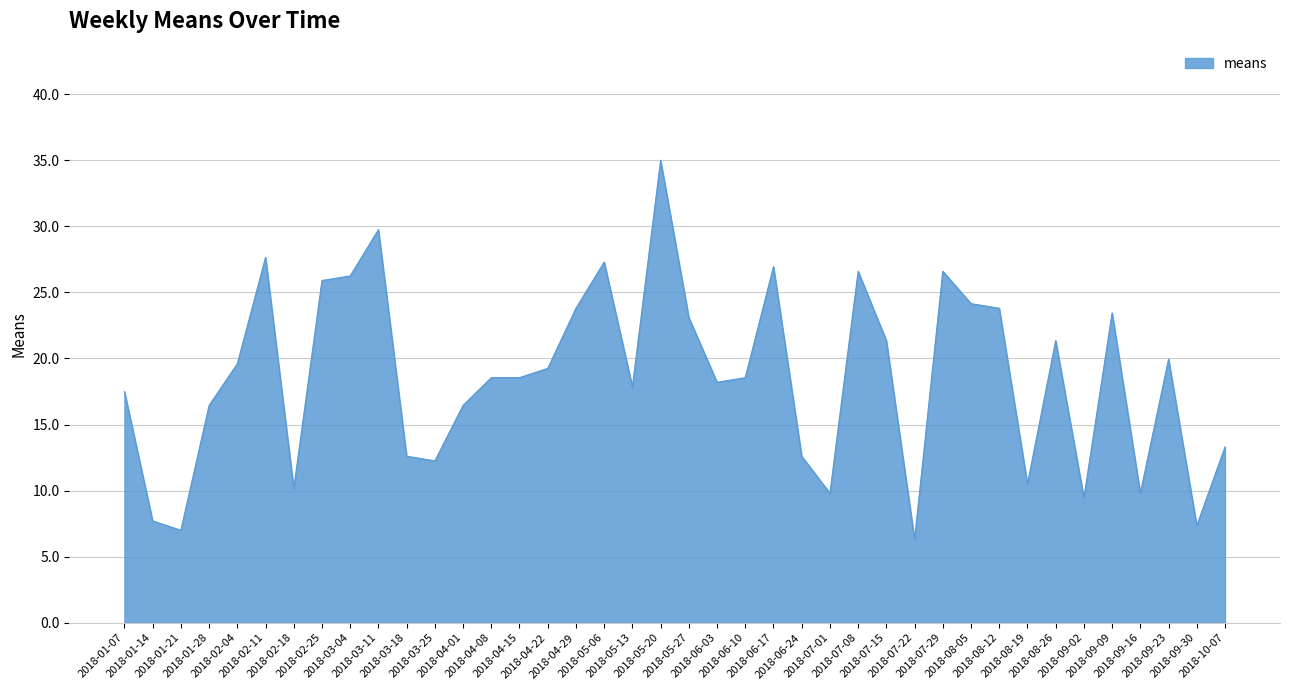

Is it true that the value at 2018-01-07 is 29.1?

False